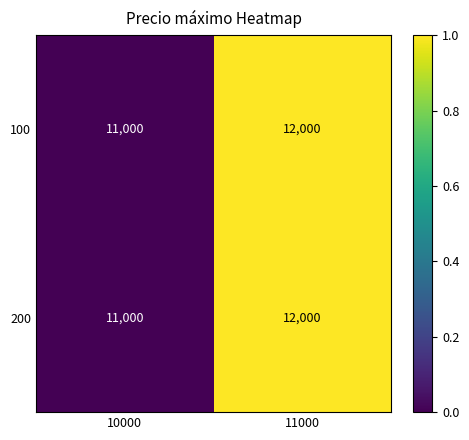

What is the maximum value for 100?

12000